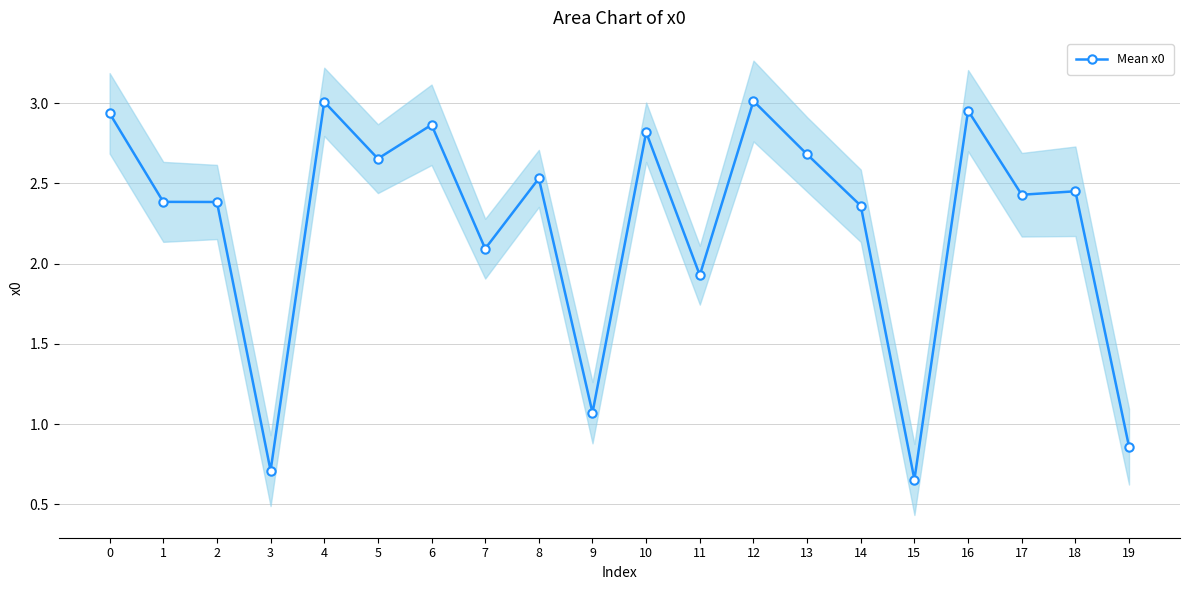

Is it true that the value at 13 is 2.7?

True